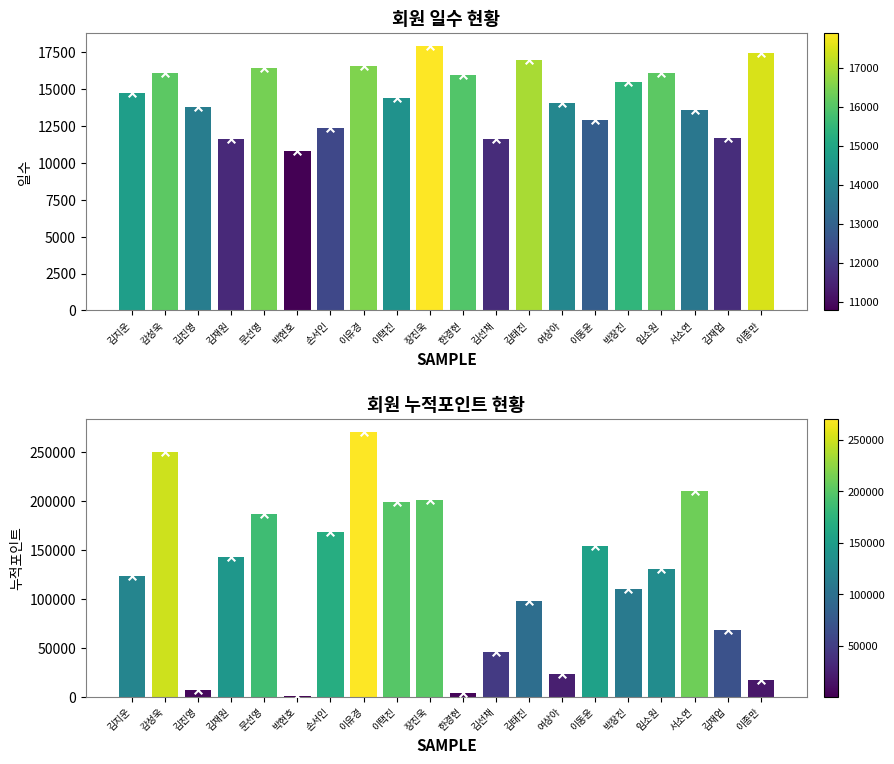

At how many categories does at least one series exceed 233795?

2